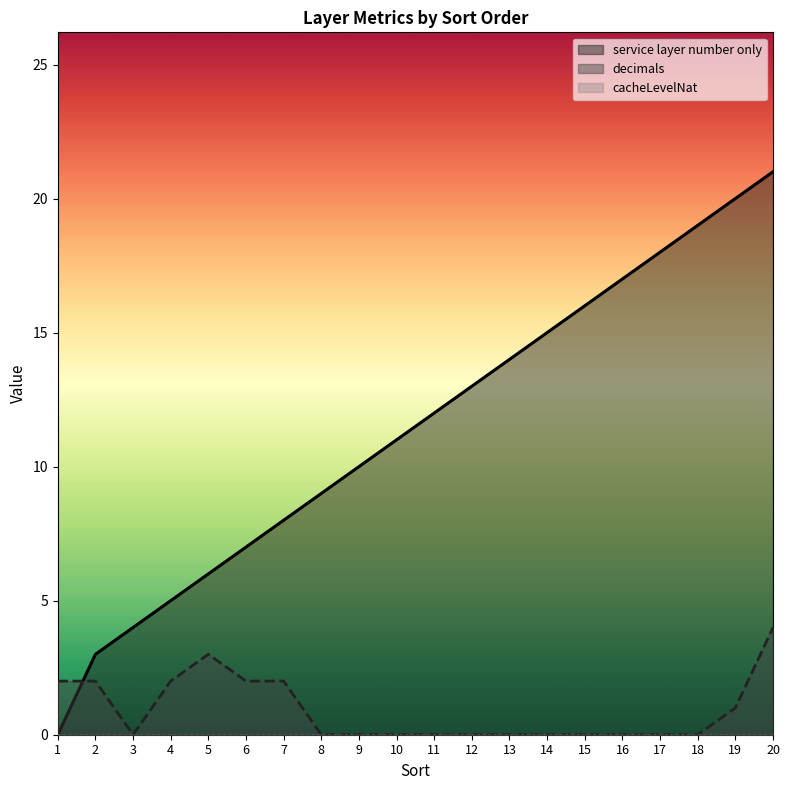

How many times do service layer number only and decimals cross each other?

1